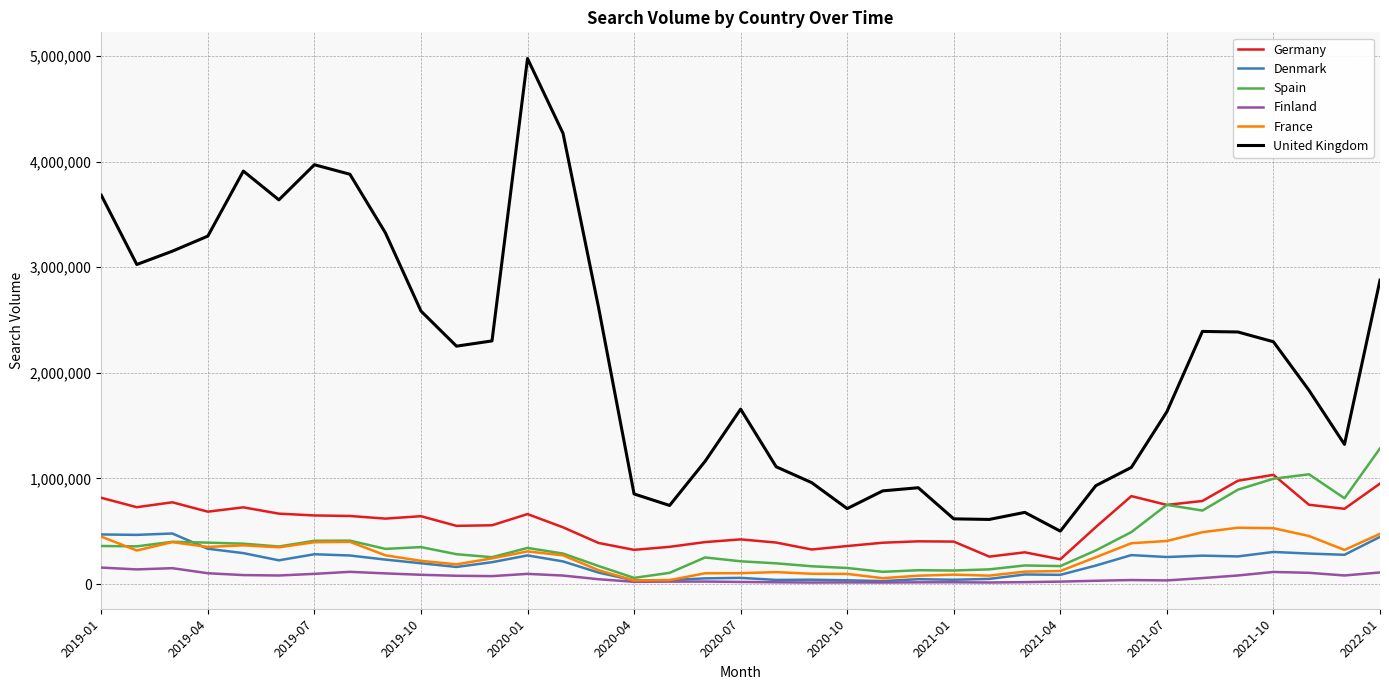

Which series has the widest spread of values?

United Kingdom